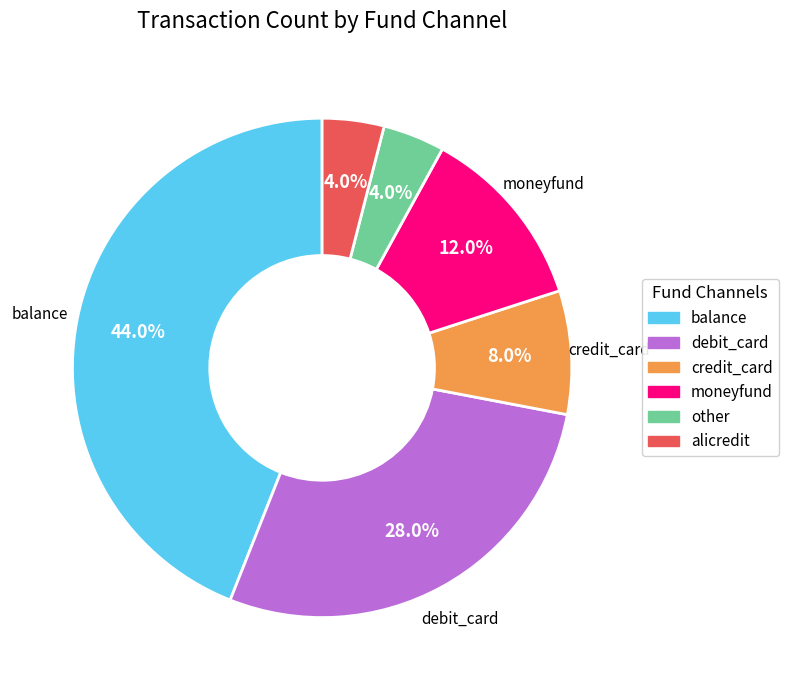

Count the number of slices in the pie.

6